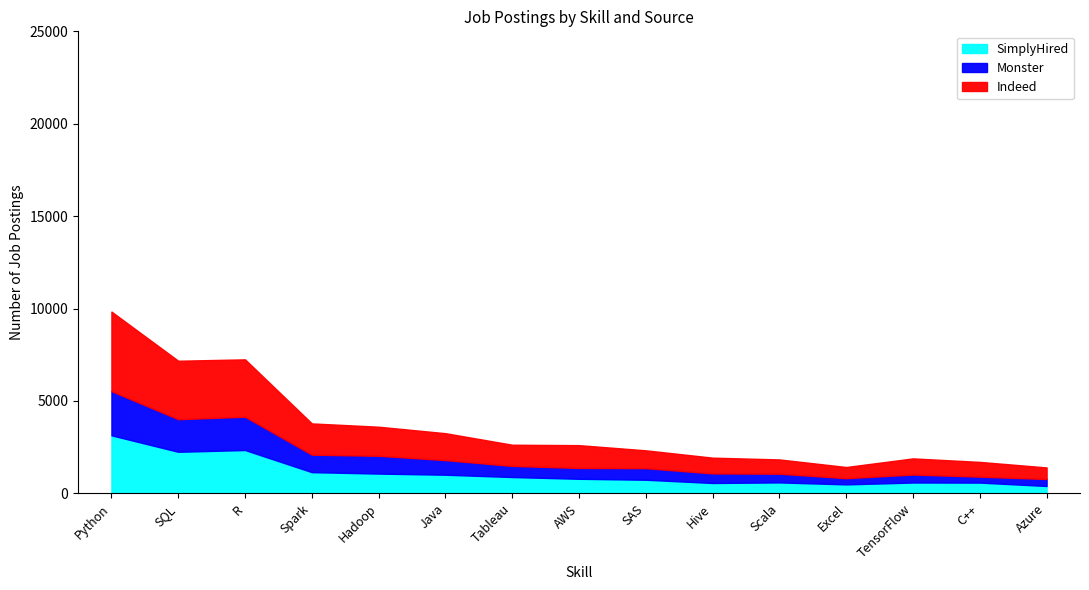

Which category has the lowest value in the Monster series?

C++